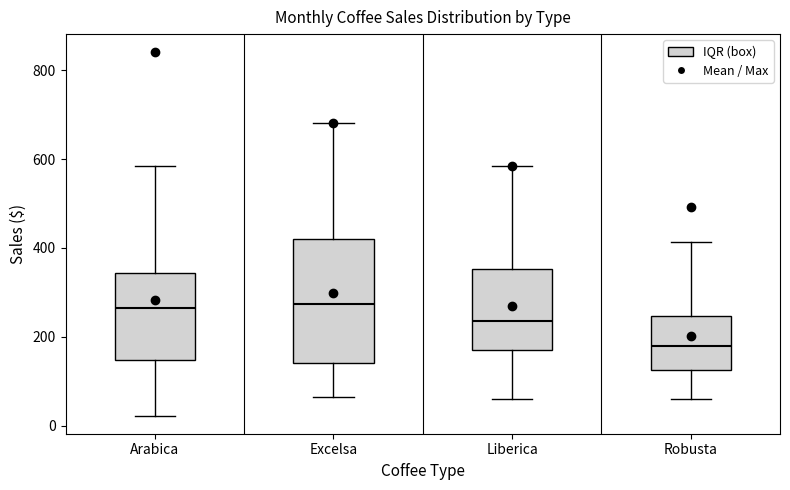

Where does the median line of the box for Robusta sit on the y-axis? The values are not printed on the chart, so give them approximately, as read against the axis.

180